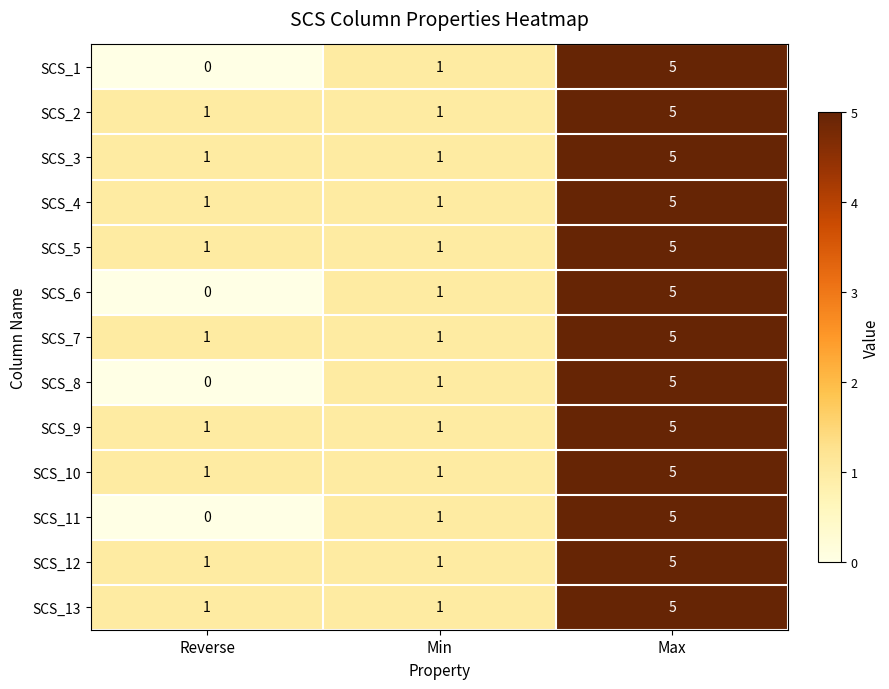

How many series are shown in this chart?

13